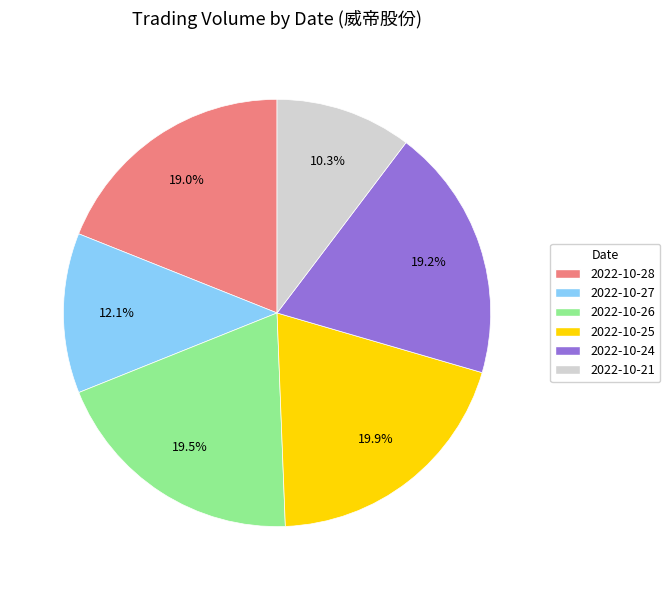

Approximately how many times larger is the value at 2022-10-27 compared to 2022-10-26?

0.6